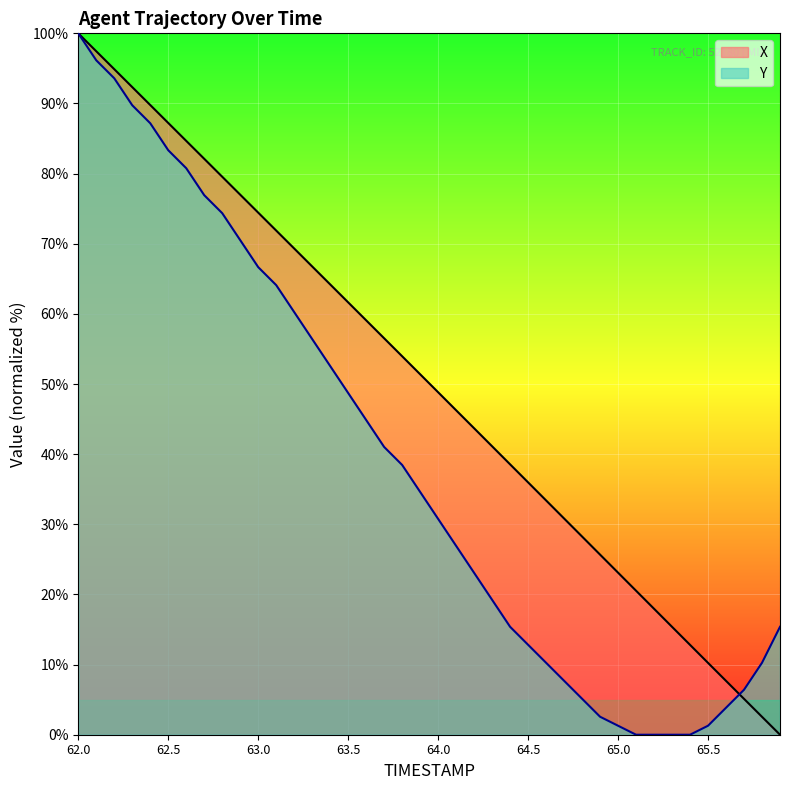

Where do X and Y first cross each other?

65.6 and 65.7